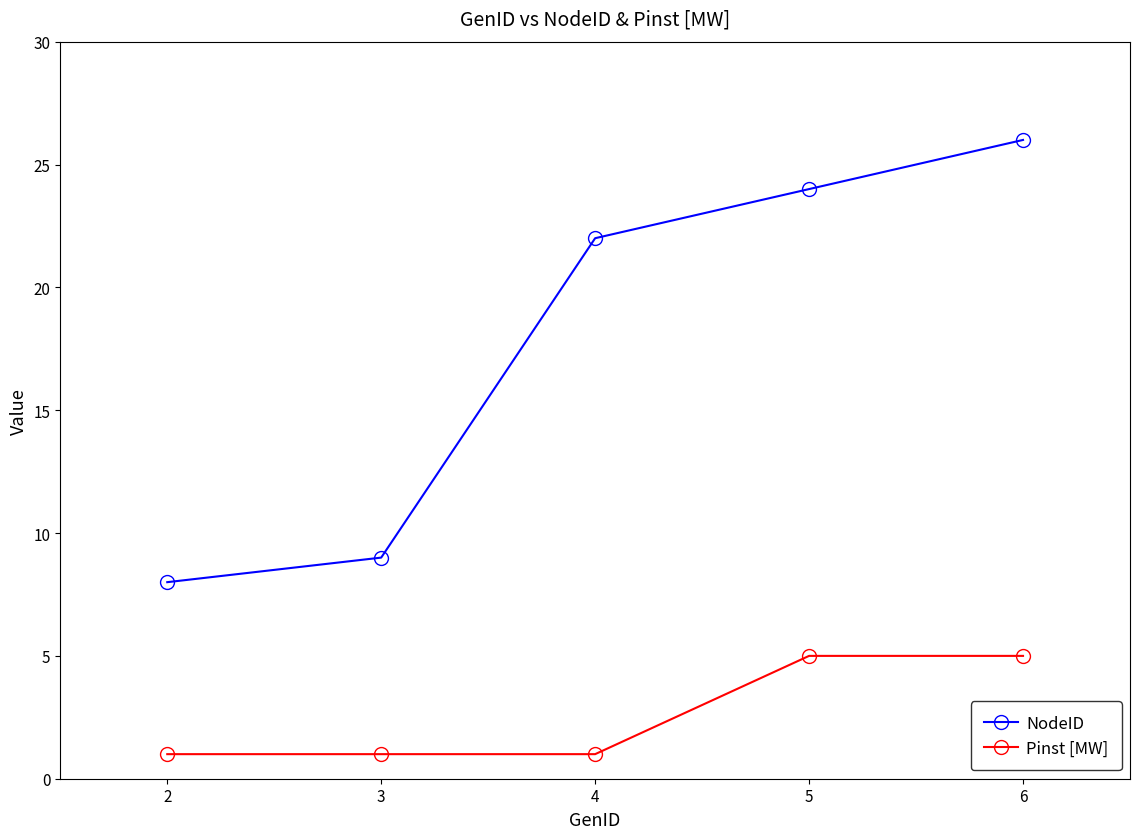

Reading right to left, transcribe all the data shown in this chart.

NodeID: 26	24	22	9	8
Pinst [MW]: 5	5	1	1	1